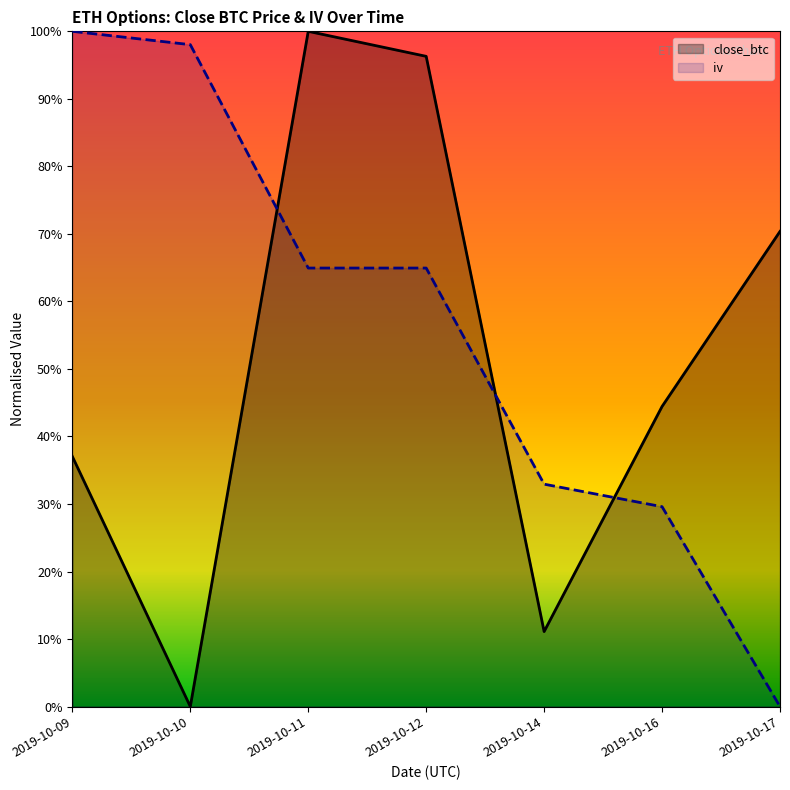

What is the value of the close_btc point at the 1st from the left?

0.4